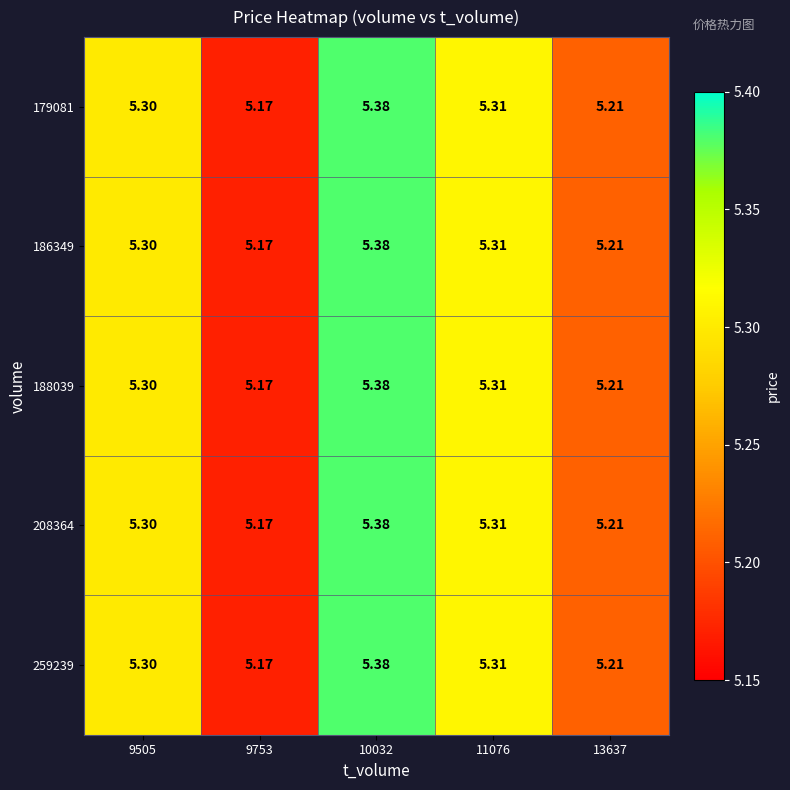

Is the value of 208364 at 13637 greater than the value of 188039 at 9505?

No